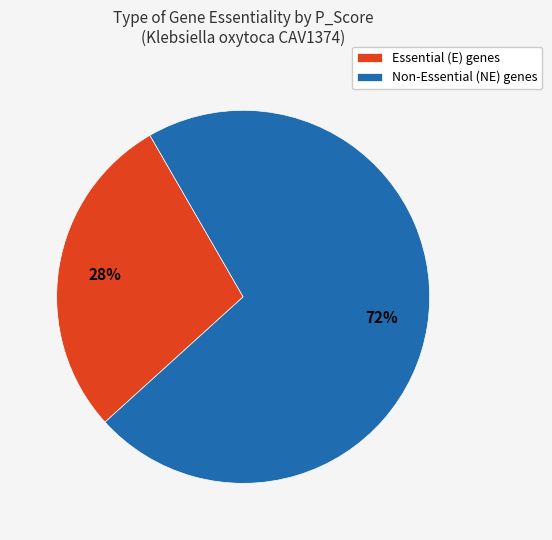

Between Essential (E) genes and Non-Essential (NE) genes, which is larger?

Non-Essential (NE) genes